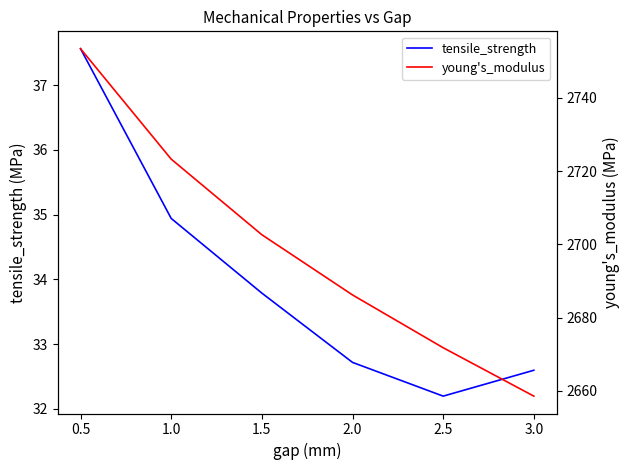

List the series in order of their peak value, lowest first.

tensile_strength, young's_modulus